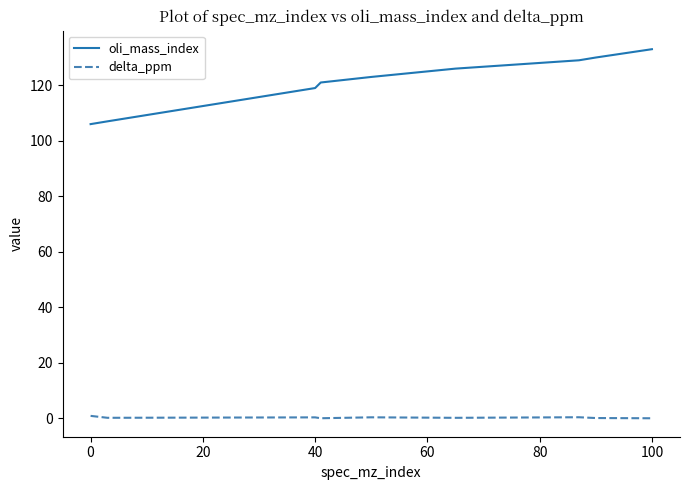

True or false: oli_mass_index and delta_ppm cross at least once.

False